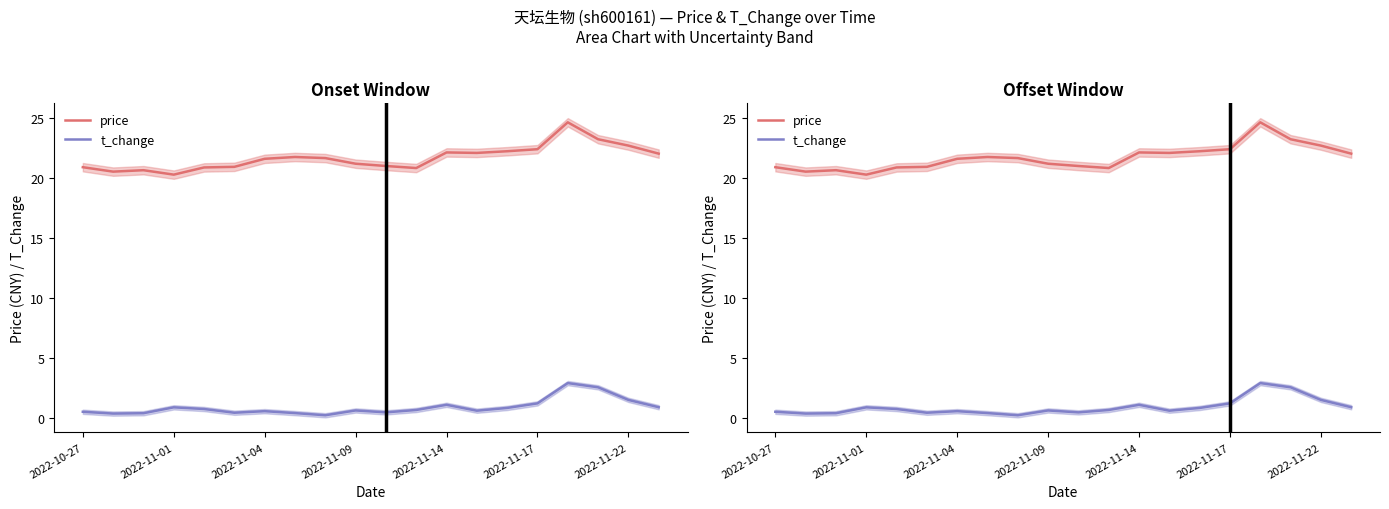

How many lines are shown in the chart?

2